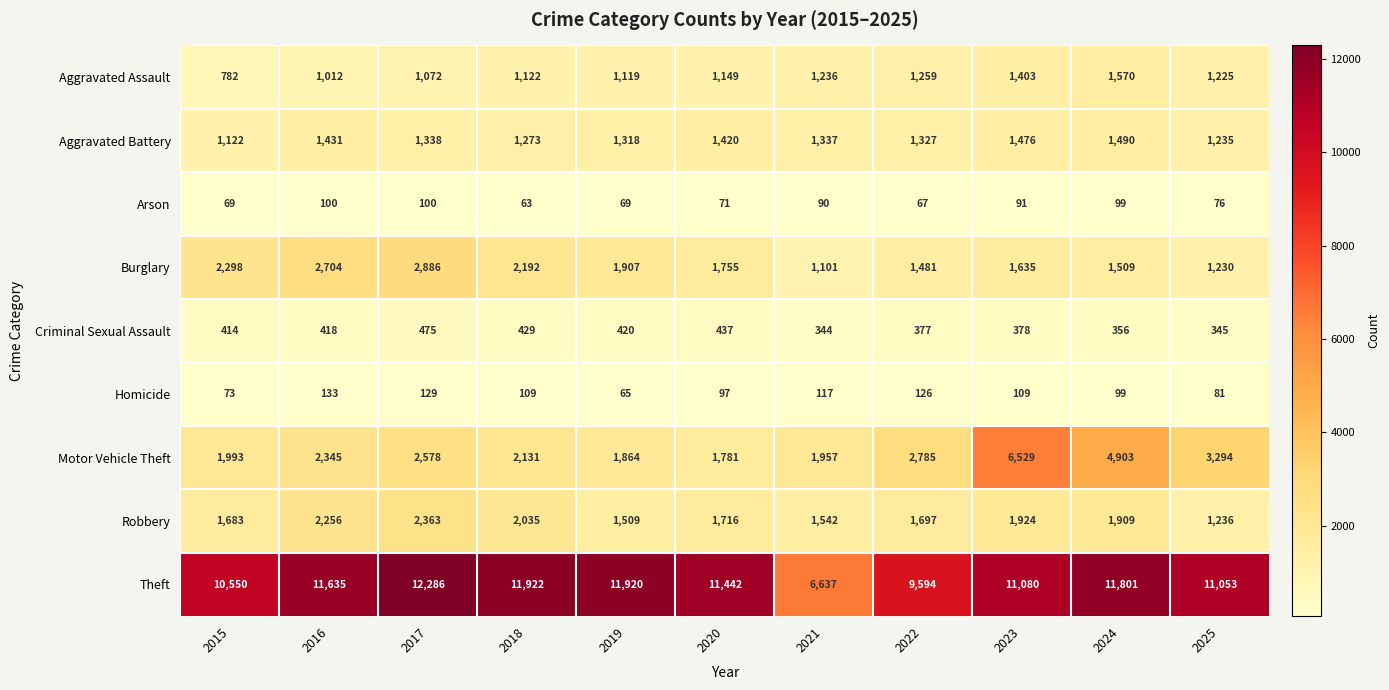

What is the minimum value shown in the chart?

63